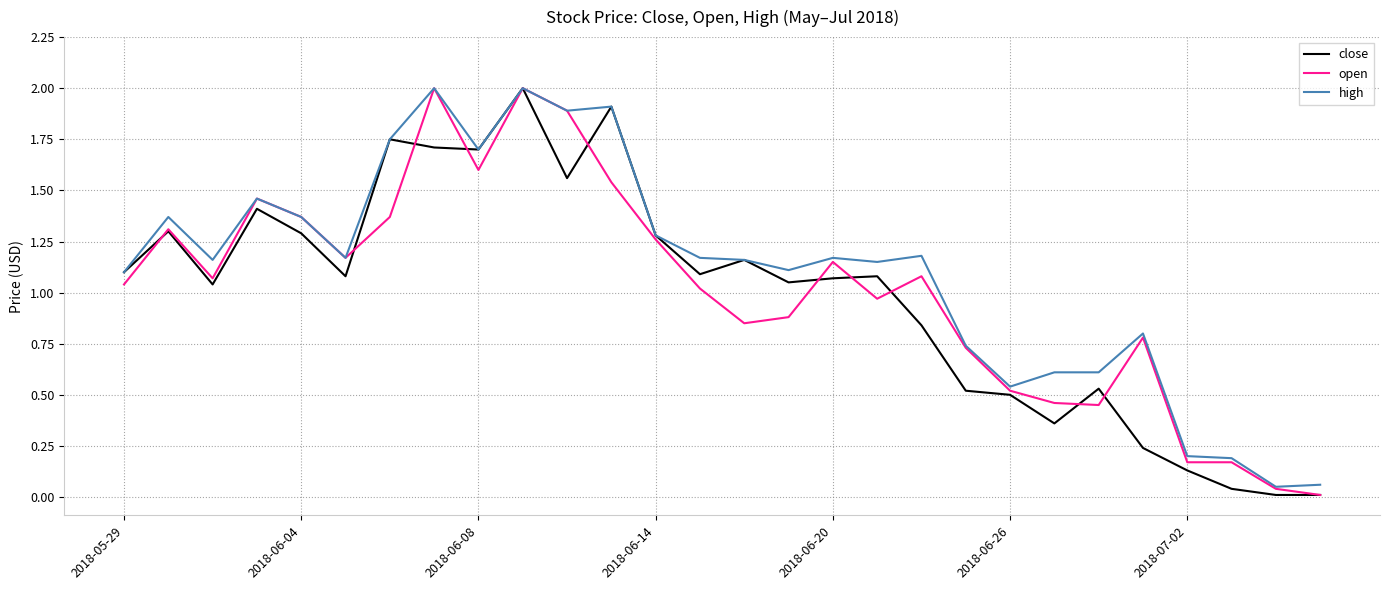

In high, how many points are lower than both neighbors (excluding endpoints)?

8